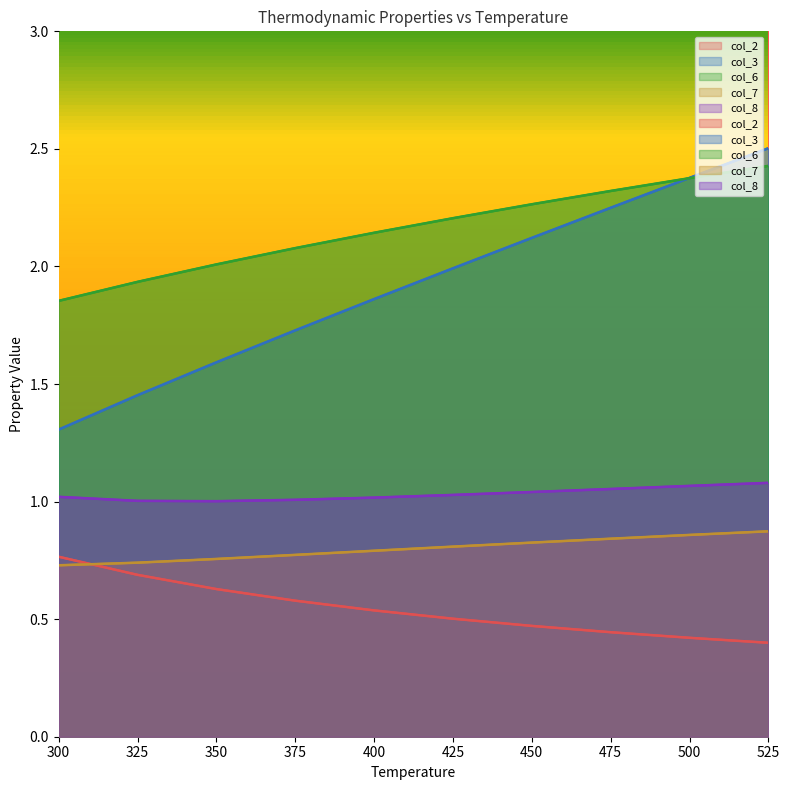

Where do col_2 and col_7 first cross each other?

300.0 and 325.0